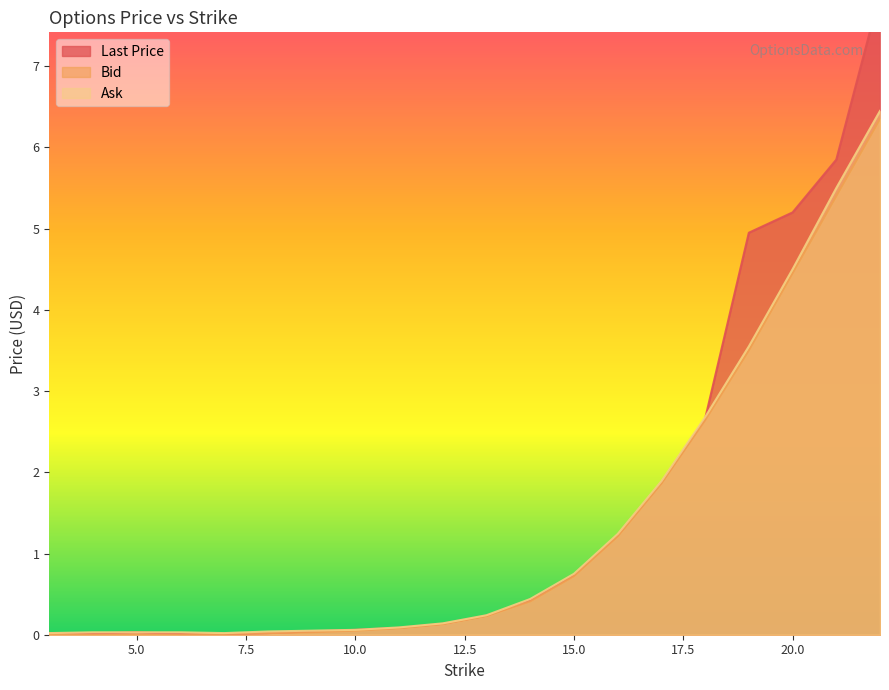

Where is bid nearest to the value 3?

18